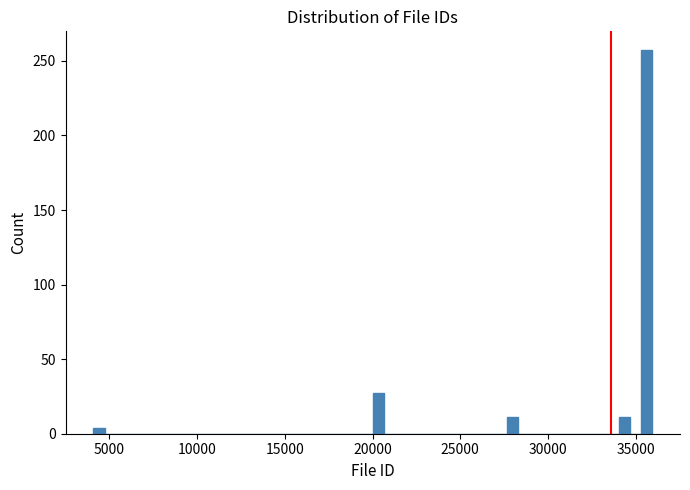

Around what value on the x-axis is the tallest bar? Give the approximate position of its centre, as read against the axis.

35500